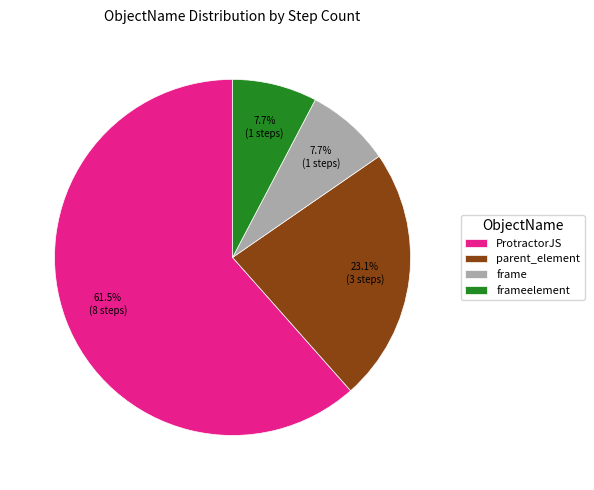

To the nearest percent, what is the difference between the largest and smallest slice percentages?

54%